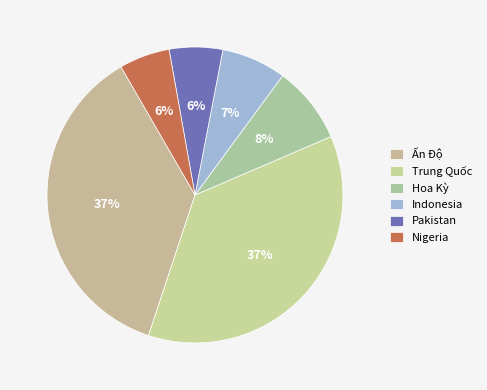

What is the smallest slice in the pie chart?

Nigeria